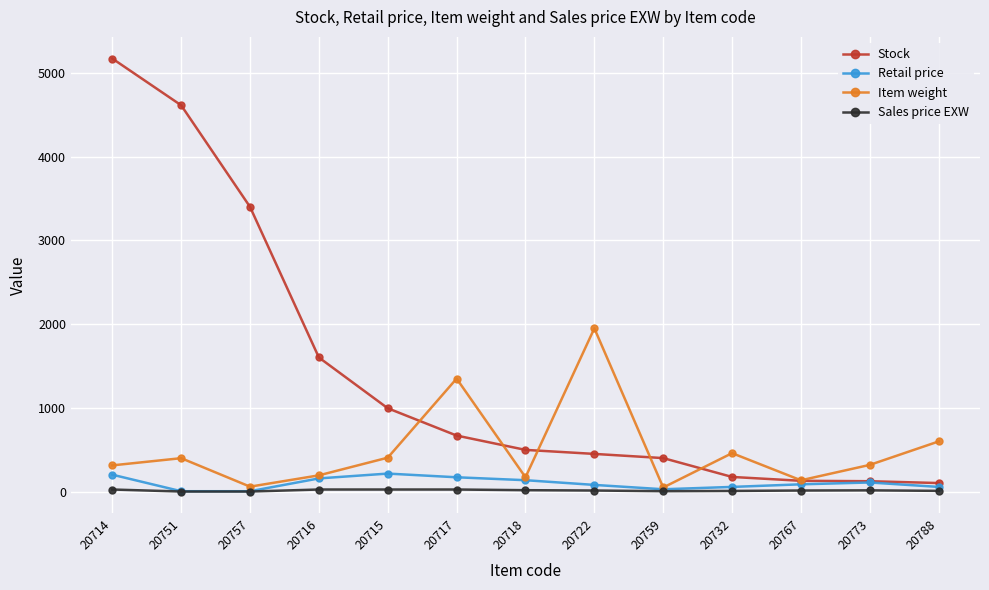

Where is the first local maximum for Item weight?

20751